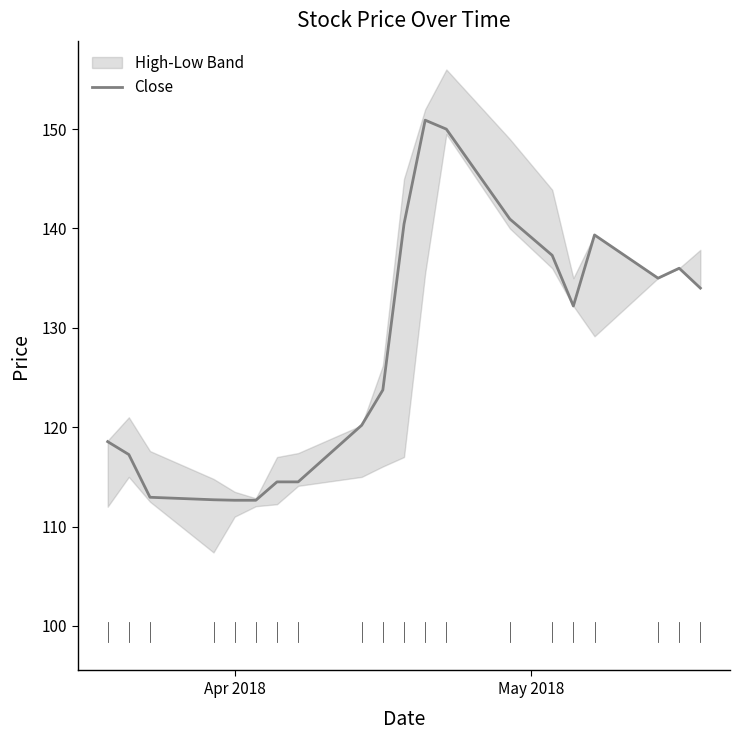

What is the maximum value for Close?

150.9